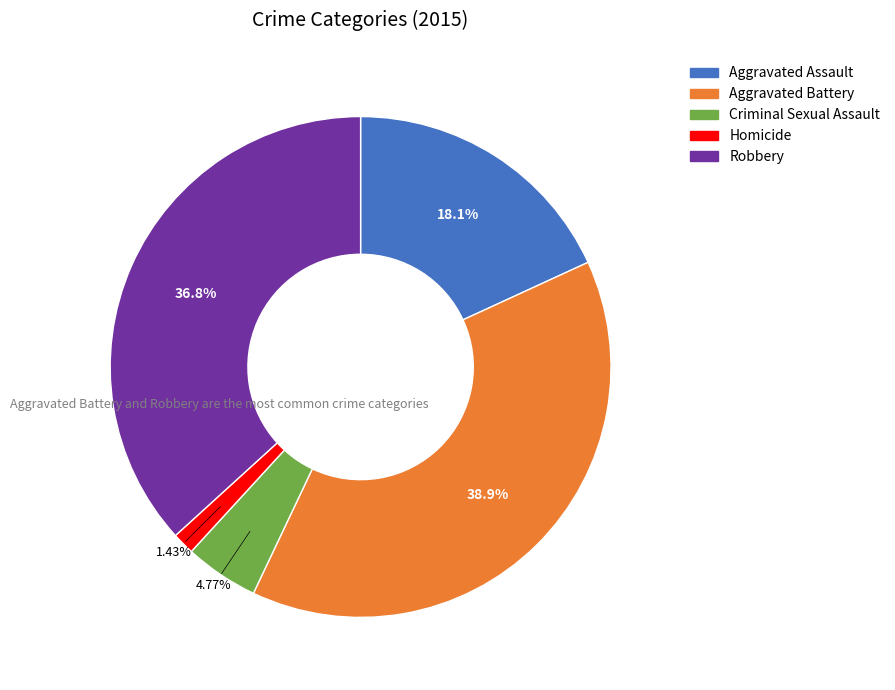

To the nearest percent, what portion does Homicide represent?

1%